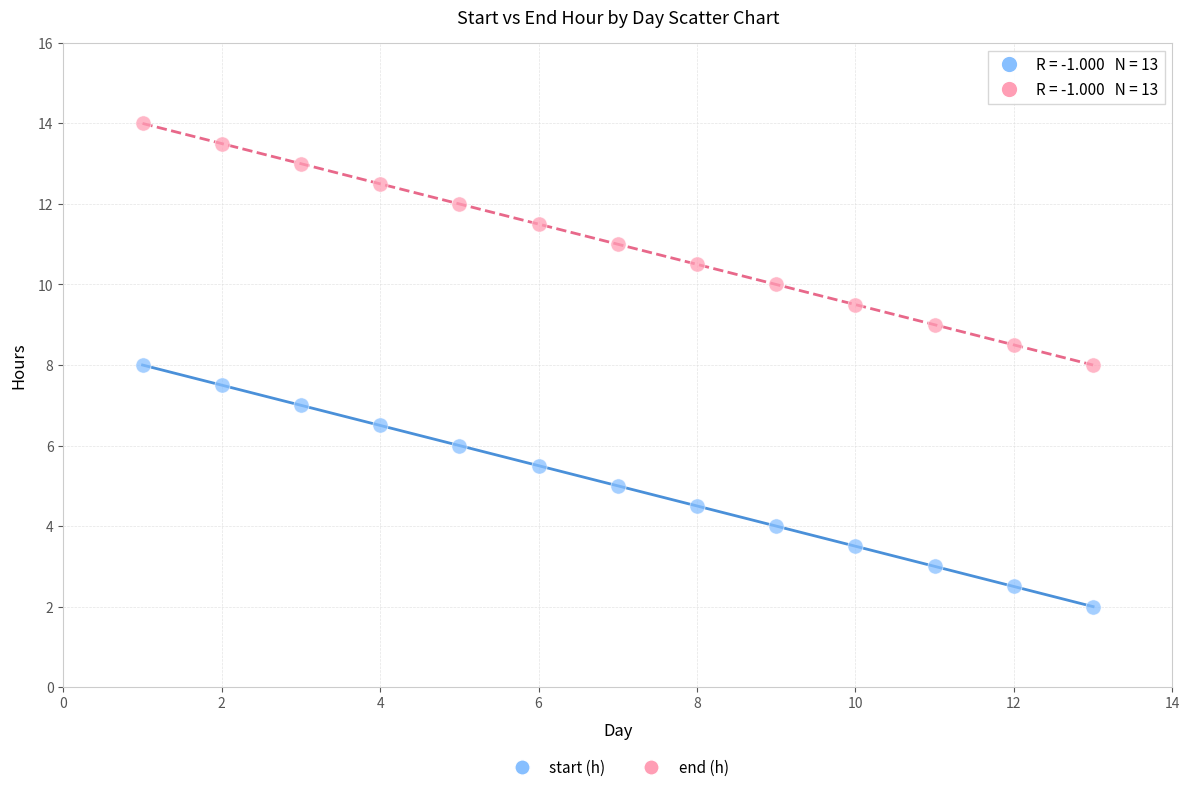

Which series reaches the maximum Y coordinate?

end (h)